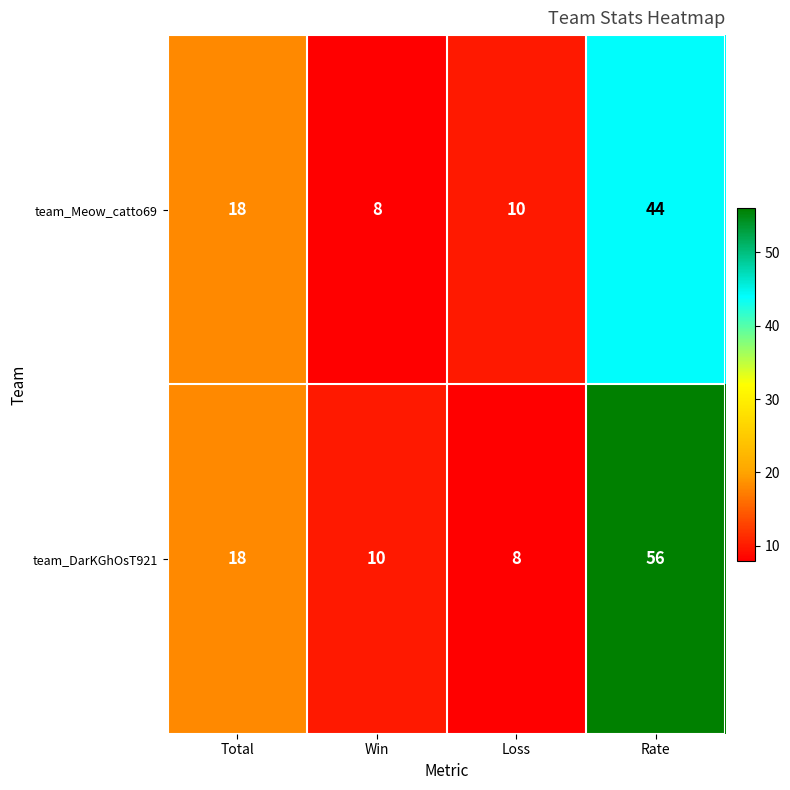

What is the spread (max minus min) of values at Rate?

12